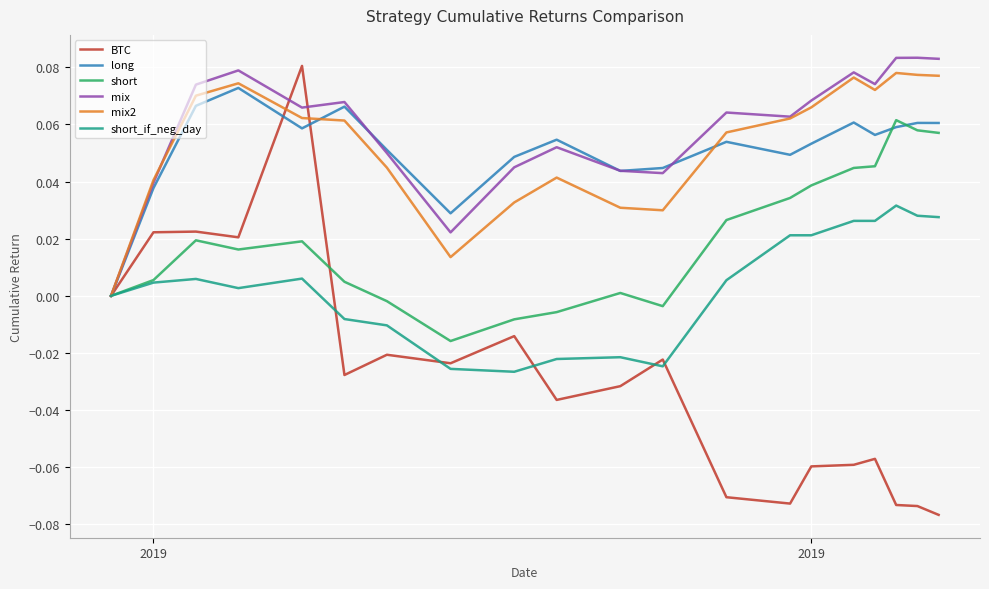

Reading left to right, list all the values displayed in this chart.

BTC: 0.0	0.0	0.0	0.0	0.1	-0.0	-0.0	-0.0	-0.0	-0.0	-0.0	-0.0	-0.1	-0.1	-0.1	-0.1	-0.1	-0.1	-0.1	-0.1
long: 0.0	0.0	0.1	0.1	0.1	0.1	0.1	0.0	0.0	0.1	0.0	0.0	0.1	0.0	0.1	0.1	0.1	0.1	0.1	0.1
short: 0.0	0.0	0.0	0.0	0.0	0.0	-0.0	-0.0	-0.0	-0.0	0.0	-0.0	0.0	0.0	0.0	0.0	0.0	0.1	0.1	0.1
mix: 0.0	0.0	0.1	0.1	0.1	0.1	0.0	0.0	0.0	0.1	0.0	0.0	0.1	0.1	0.1	0.1	0.1	0.1	0.1	0.1
mix2: 0.0	0.0	0.1	0.1	0.1	0.1	0.0	0.0	0.0	0.0	0.0	0.0	0.1	0.1	0.1	0.1	0.1	0.1	0.1	0.1
short_if_neg_day: 0.0	0.0	0.0	0.0	0.0	-0.0	-0.0	-0.0	-0.0	-0.0	-0.0	-0.0	0.0	0.0	0.0	0.0	0.0	0.0	0.0	0.0